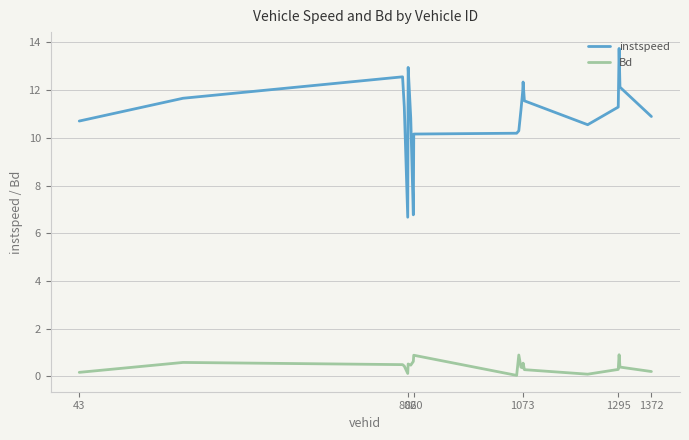

Rank the series by their maximum value, from lowest to highest.

Bd, instspeed